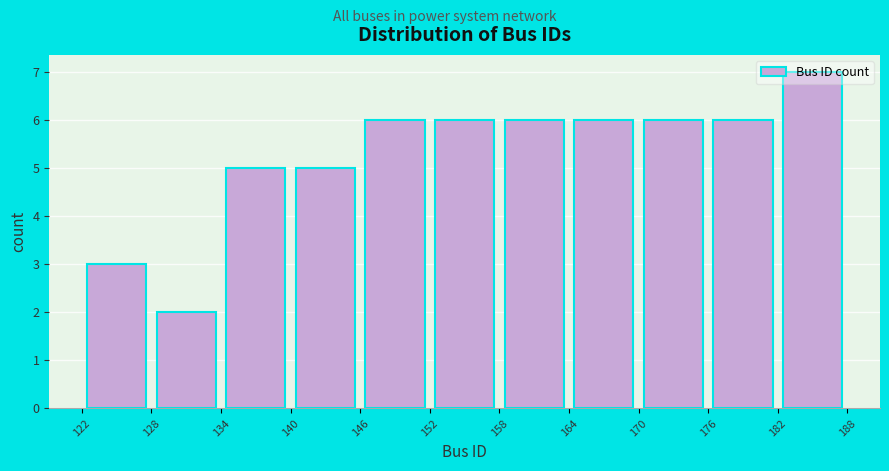

What is the height of the bar covering 128 to 134 on the x-axis? The values are not printed on the chart, so give them approximately, as read against the axis.

2